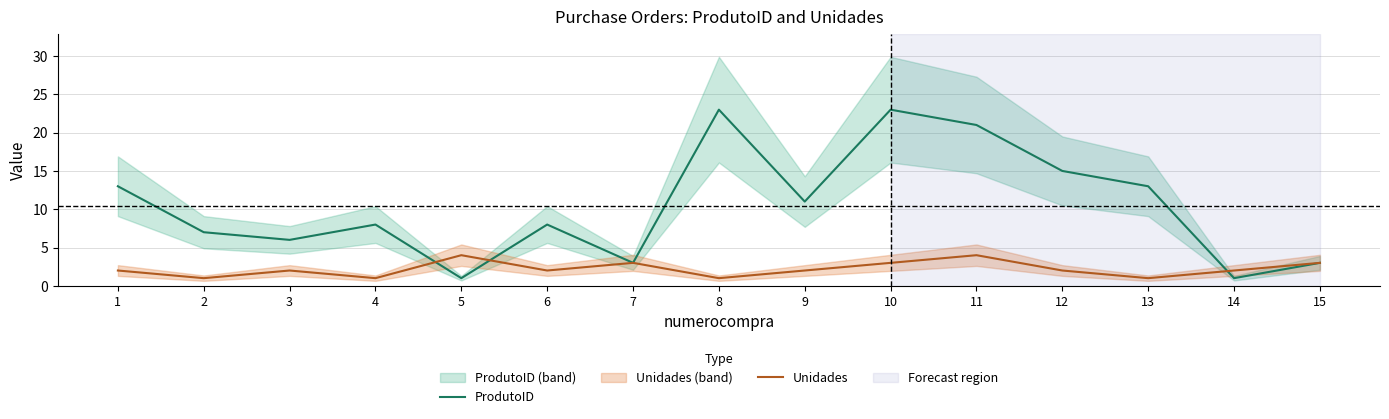

Is the value of ProdutoID at 14 greater than the value of Unidades at 2?

No